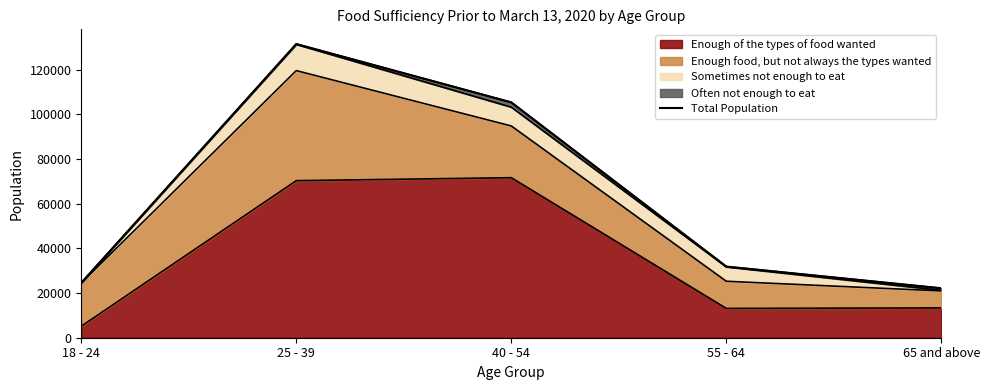

What is the label of the 2nd point from the right?

55 - 64